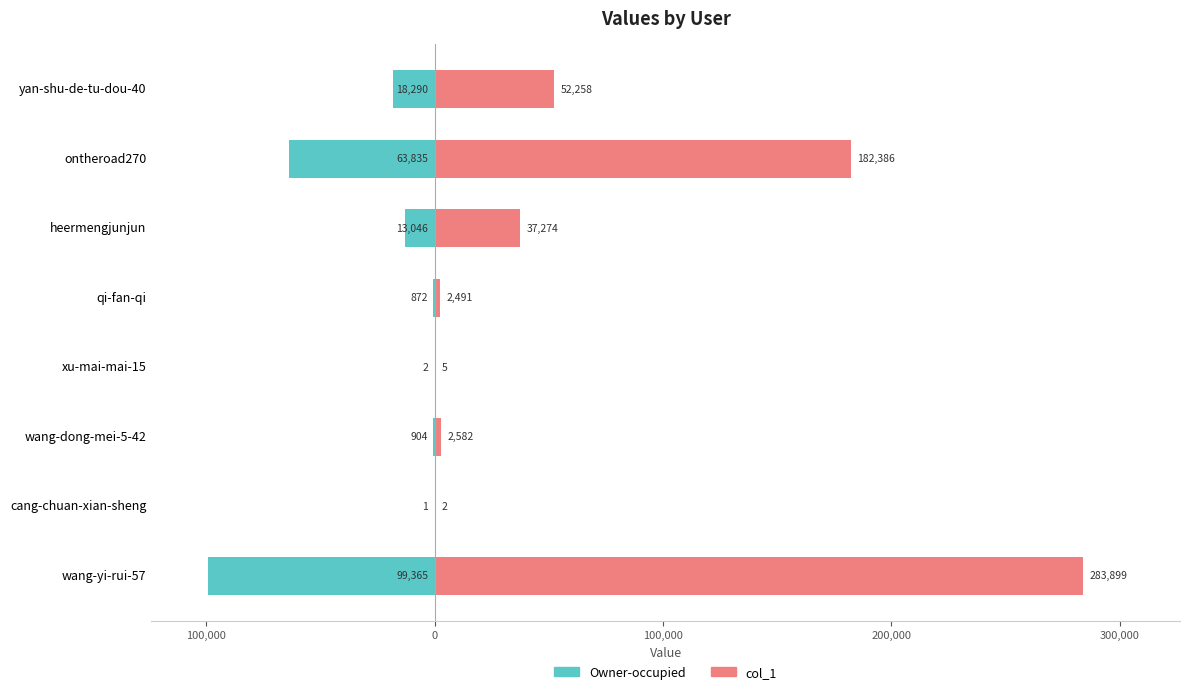

List the series in order of their peak value, highest first.

col_1 (Renter-occupied), Owner-occupied